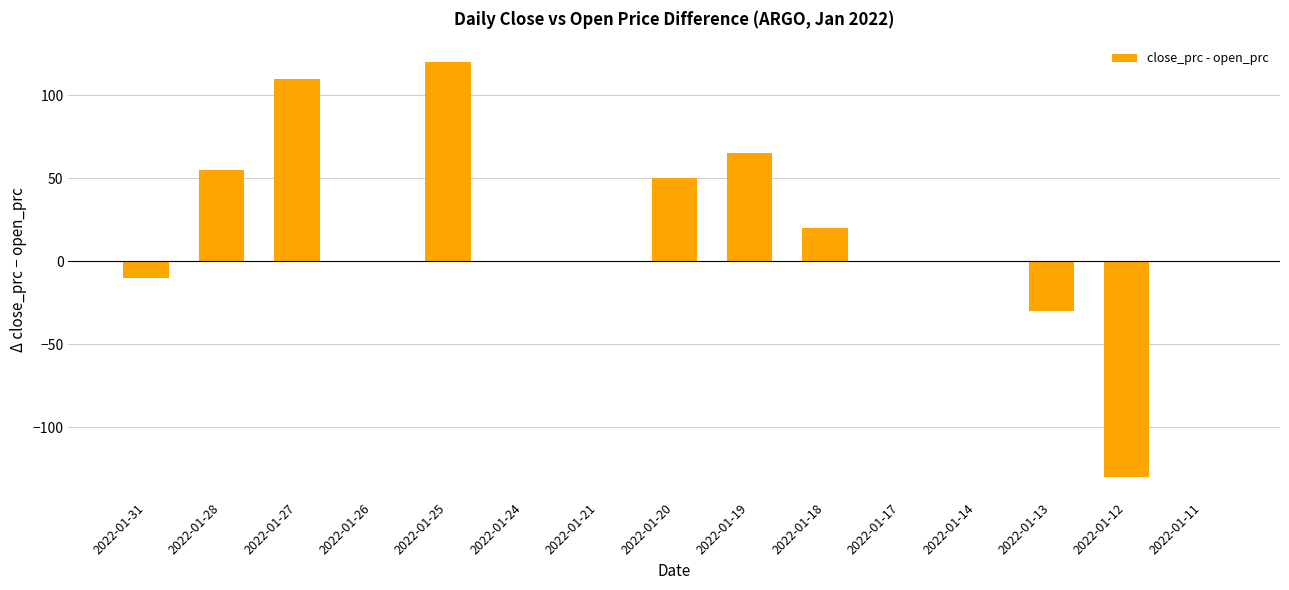

Count the number of data series in this chart.

1